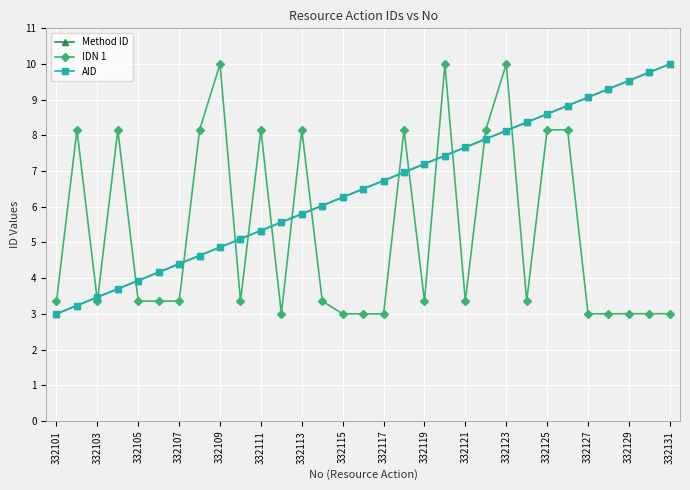

Is this an area chart (filled region under the line)?

No